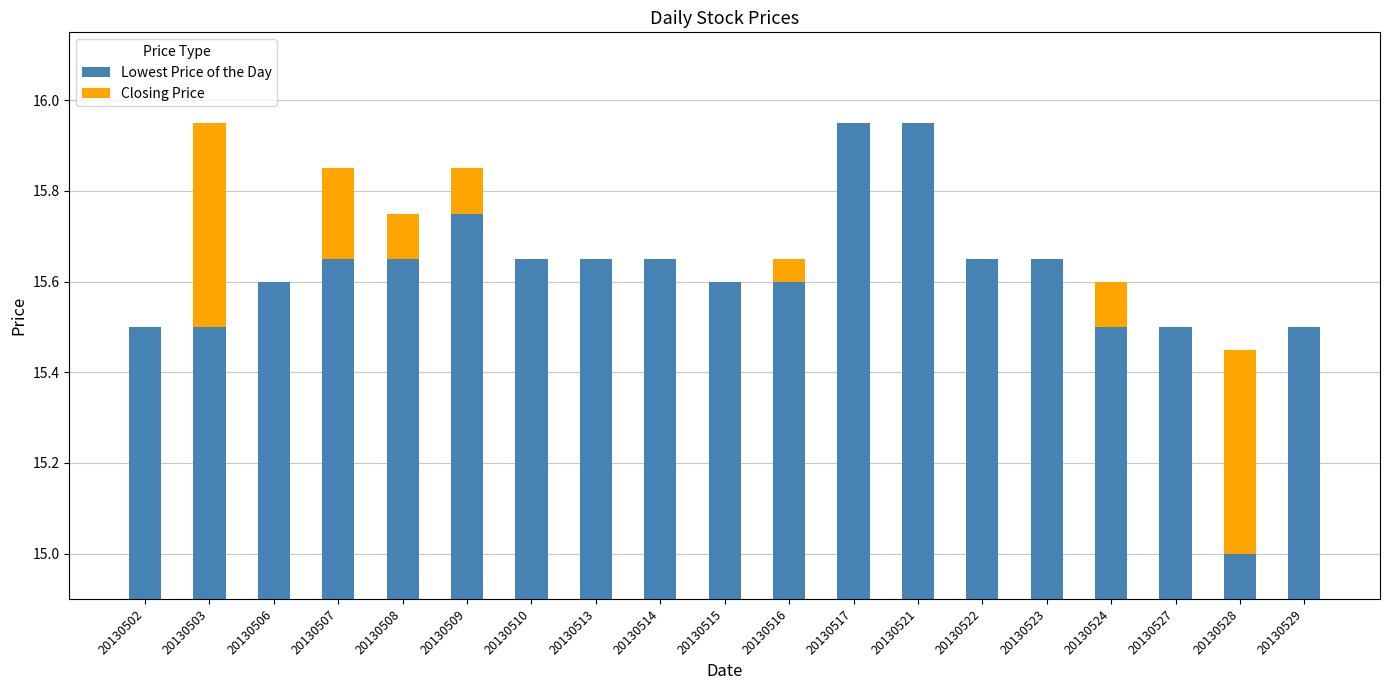

The value of Lowest Price of the Day at 20130510 is 22.7. True or false?

False